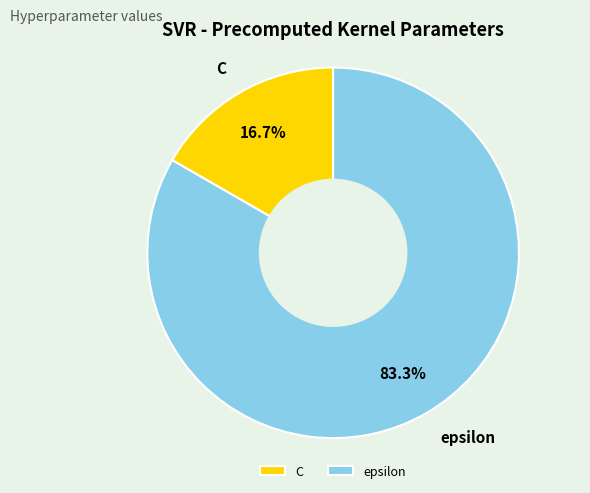

Rank the categories by value from lowest to highest.

C, epsilon